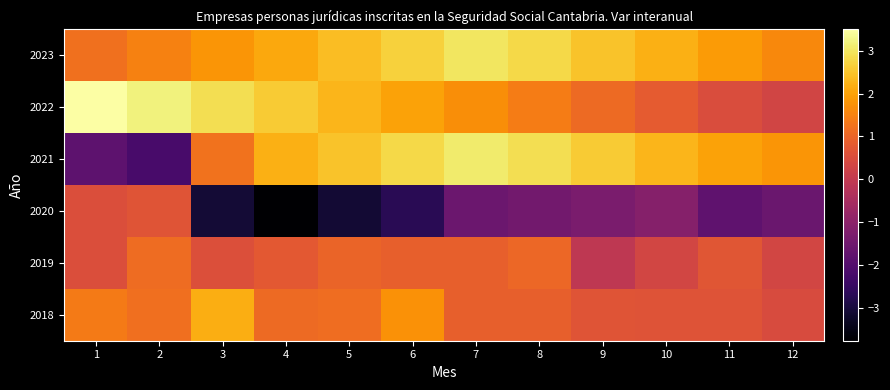

Count the number of categories in the chart.

12